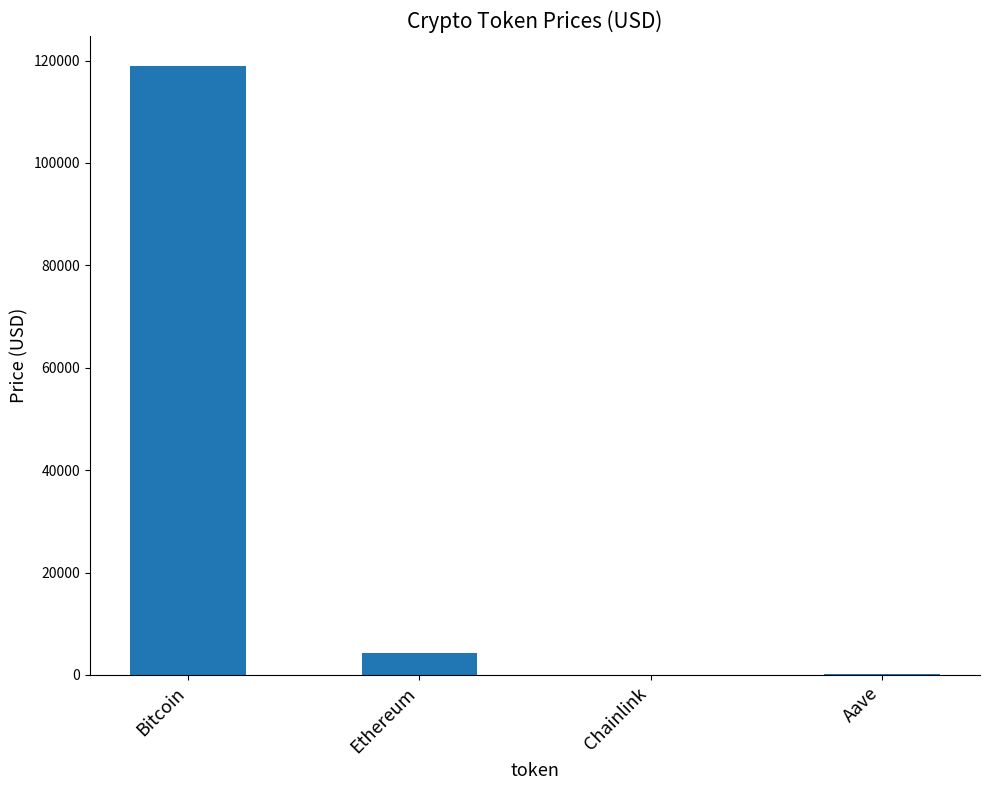

Which label corresponds to the largest value in the chart?

Bitcoin